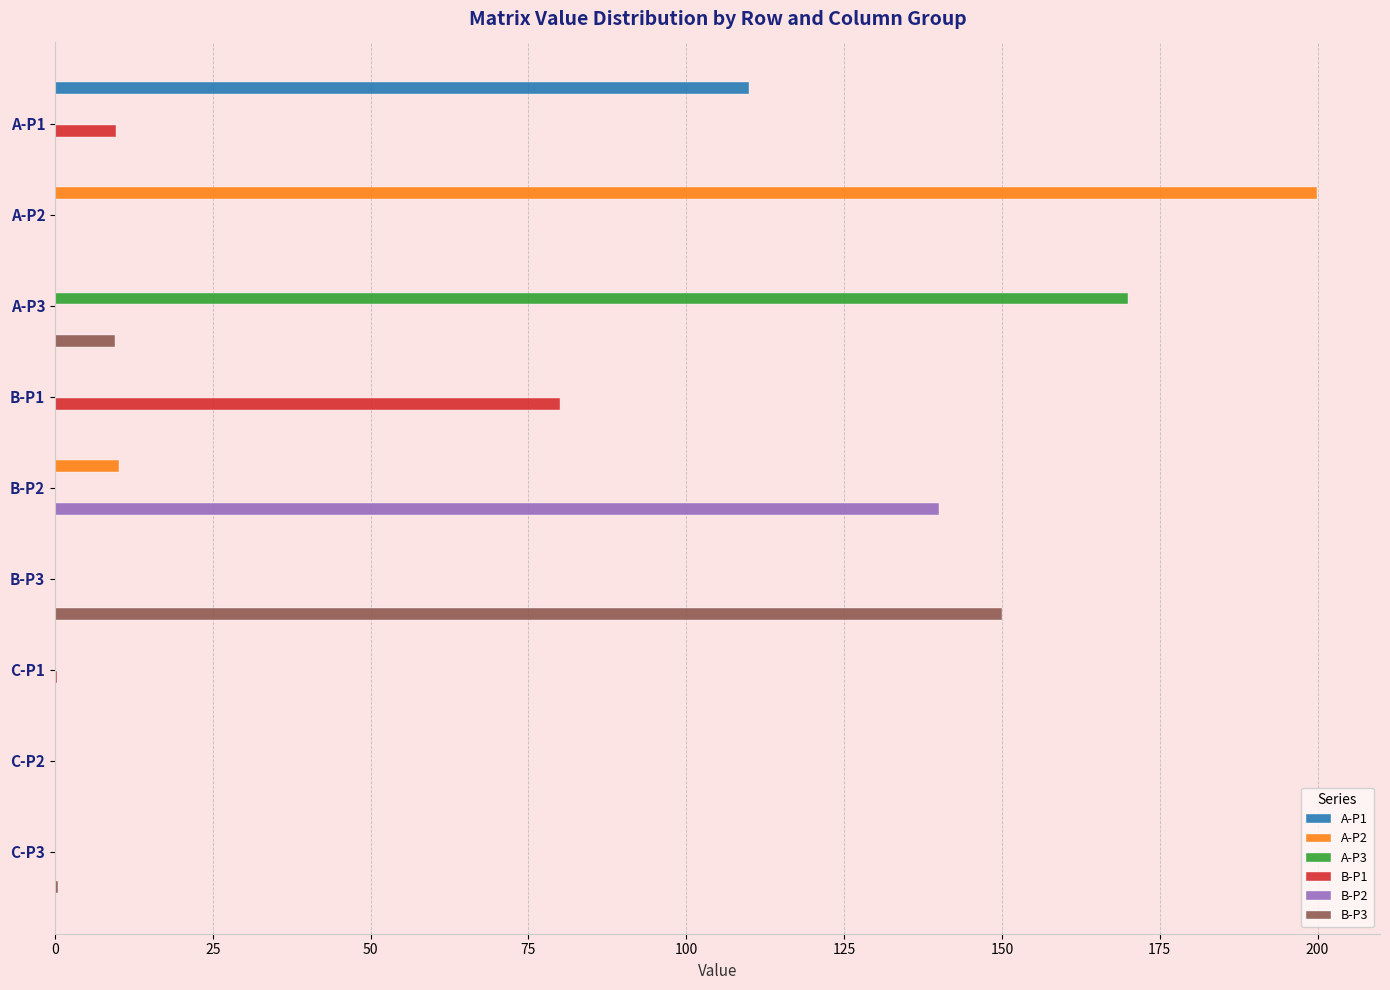

What is the maximum value shown in the chart?

199.9